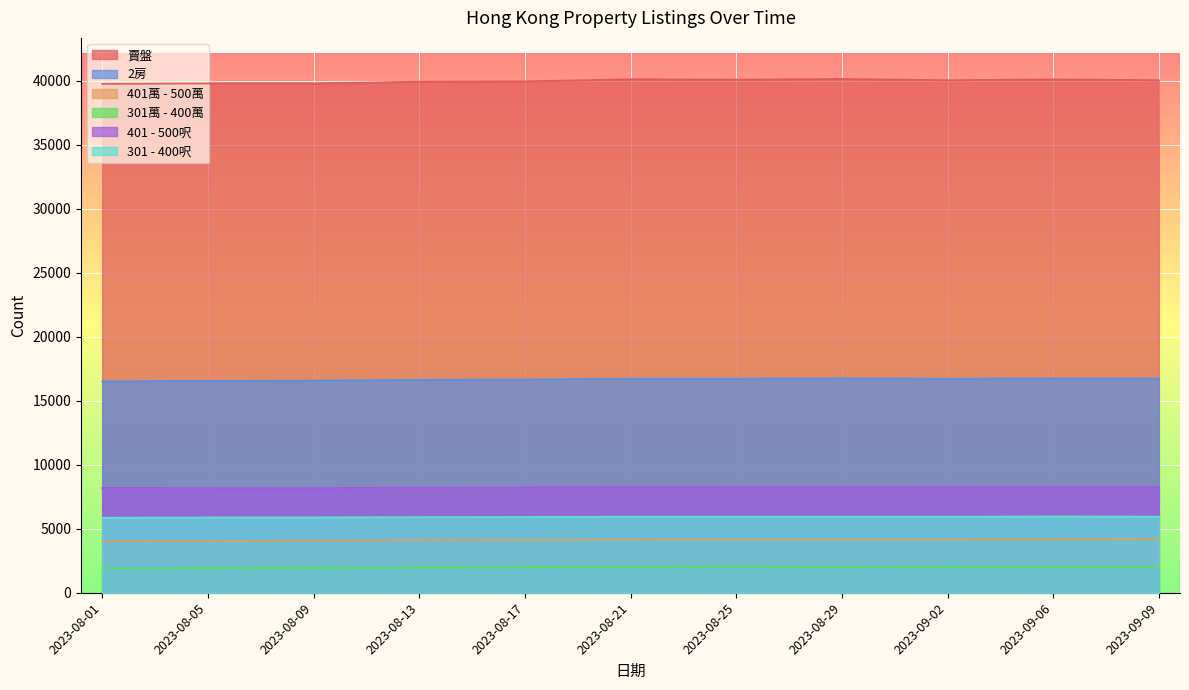

In 301 - 400呎, how many points are higher than both neighbors (excluding endpoints)?

2